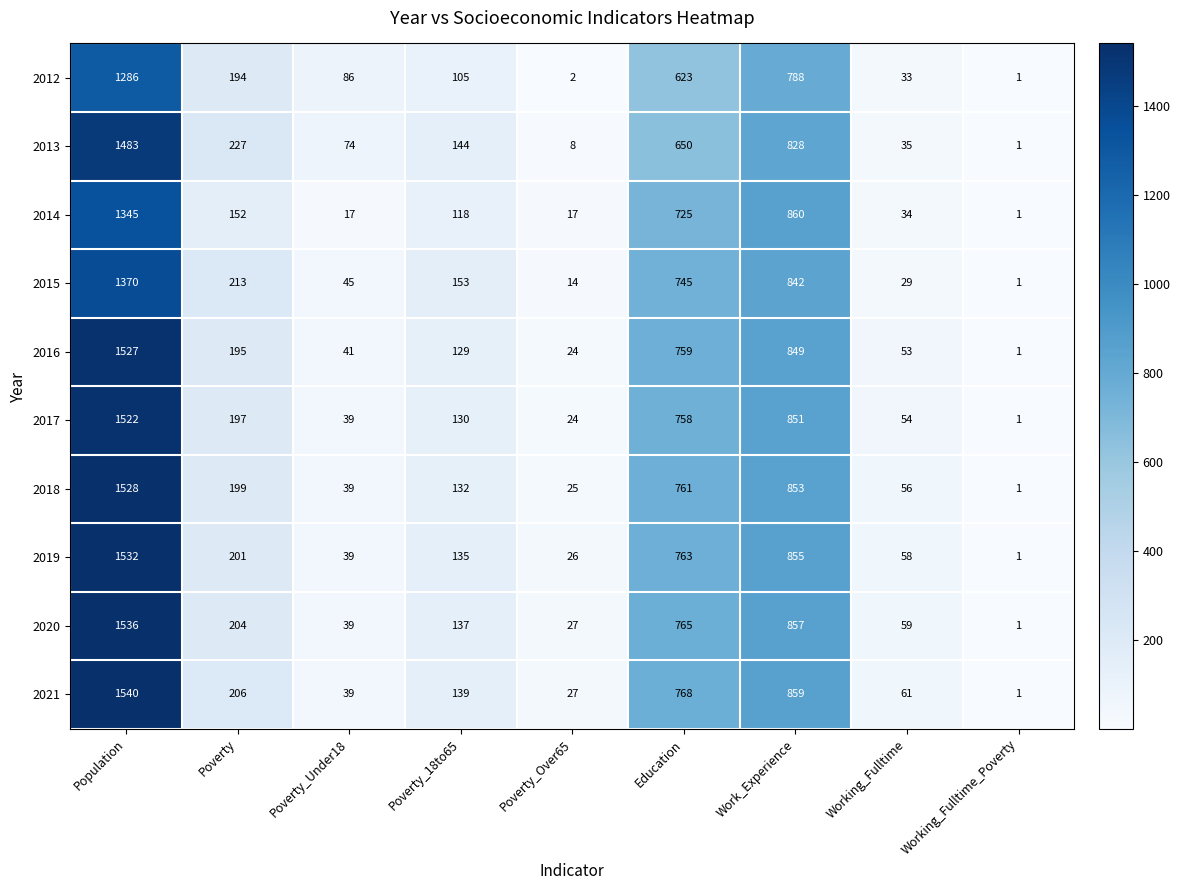

Count the number of data series in this chart.

10